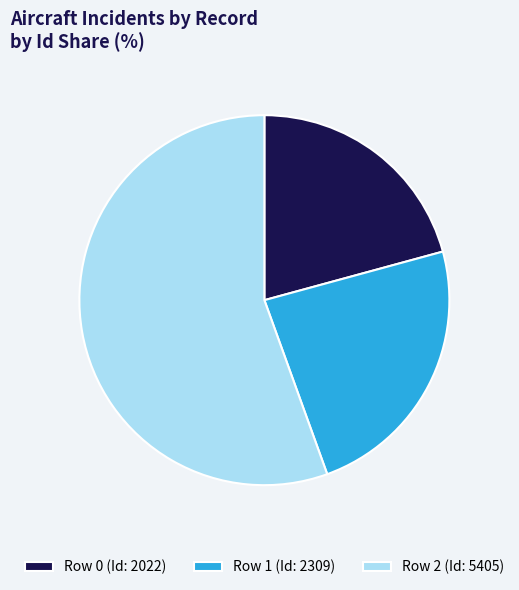

The Row 2 slice represents 56% of the pie. True or false?

True